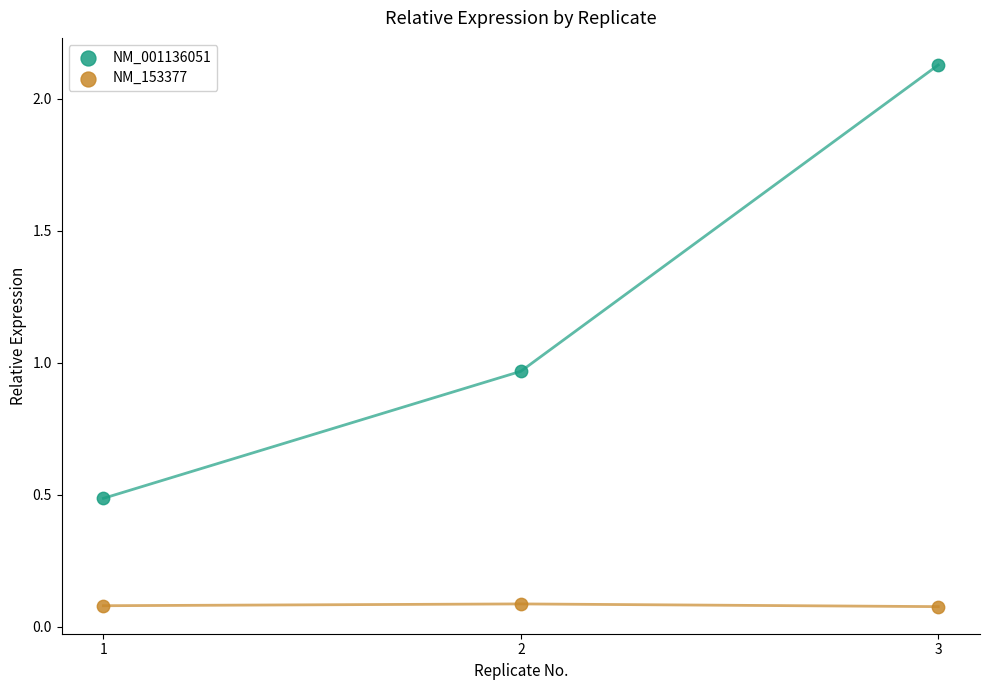

Which series contains the lowest Y value?

NM_153377